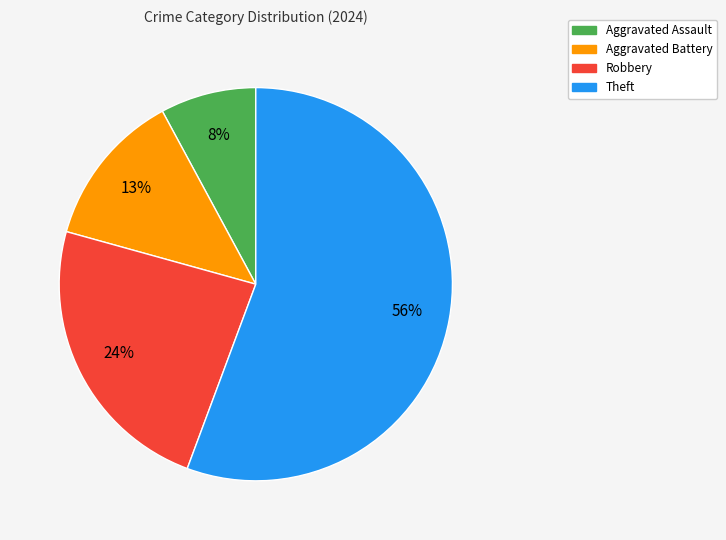

What percentage is the Robbery slice, to the nearest percent?

24%